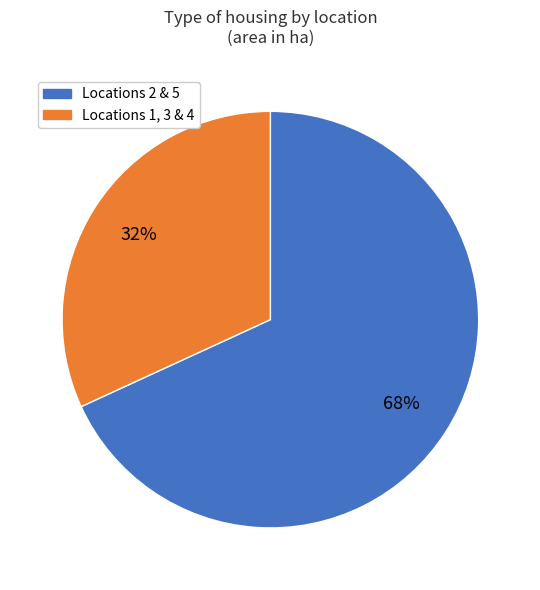

To the nearest percent, what is the average slice percentage?

50%